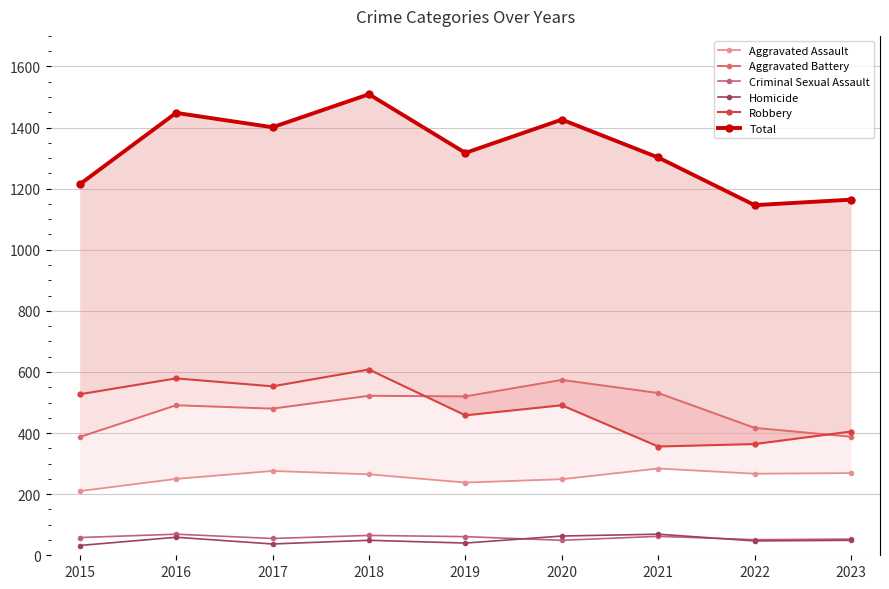

True or false: Total has a value of 2141 at 2015.

False